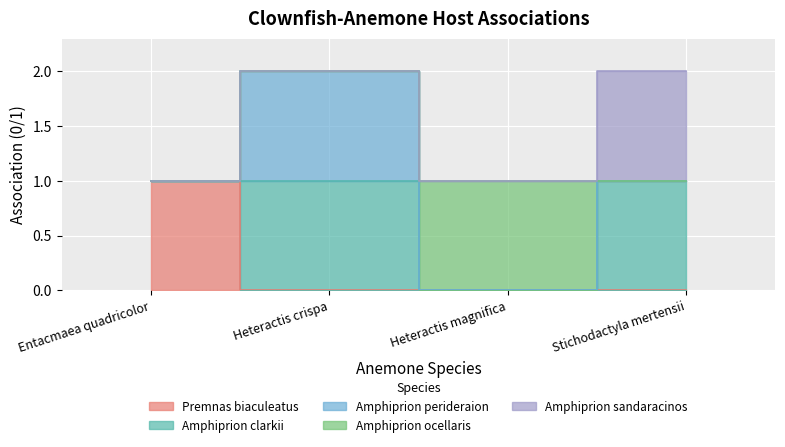

What is the sum of all Premnas biaculeatus values?

1